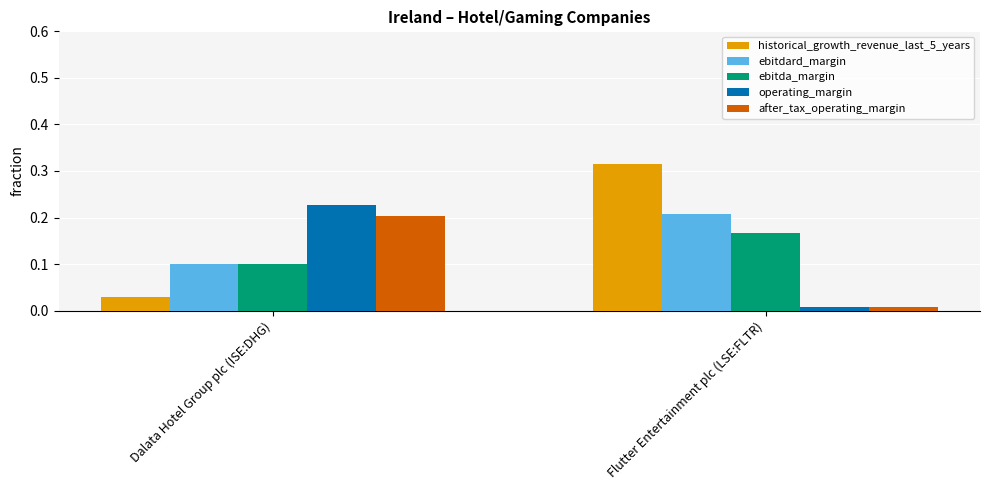

The value of after_tax_operating_margin at Dalata Hotel Group plc (ISE:DHG) is 0.3. True or false?

False